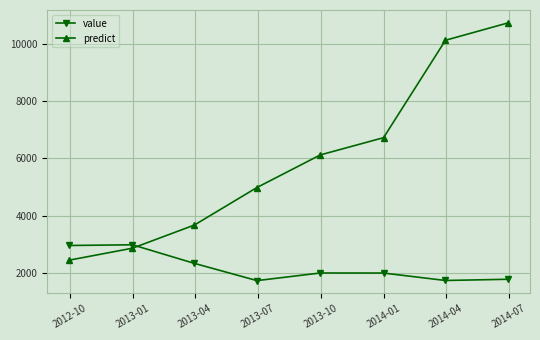

Which series ends up on top after the final intersection of predict and value?

predict